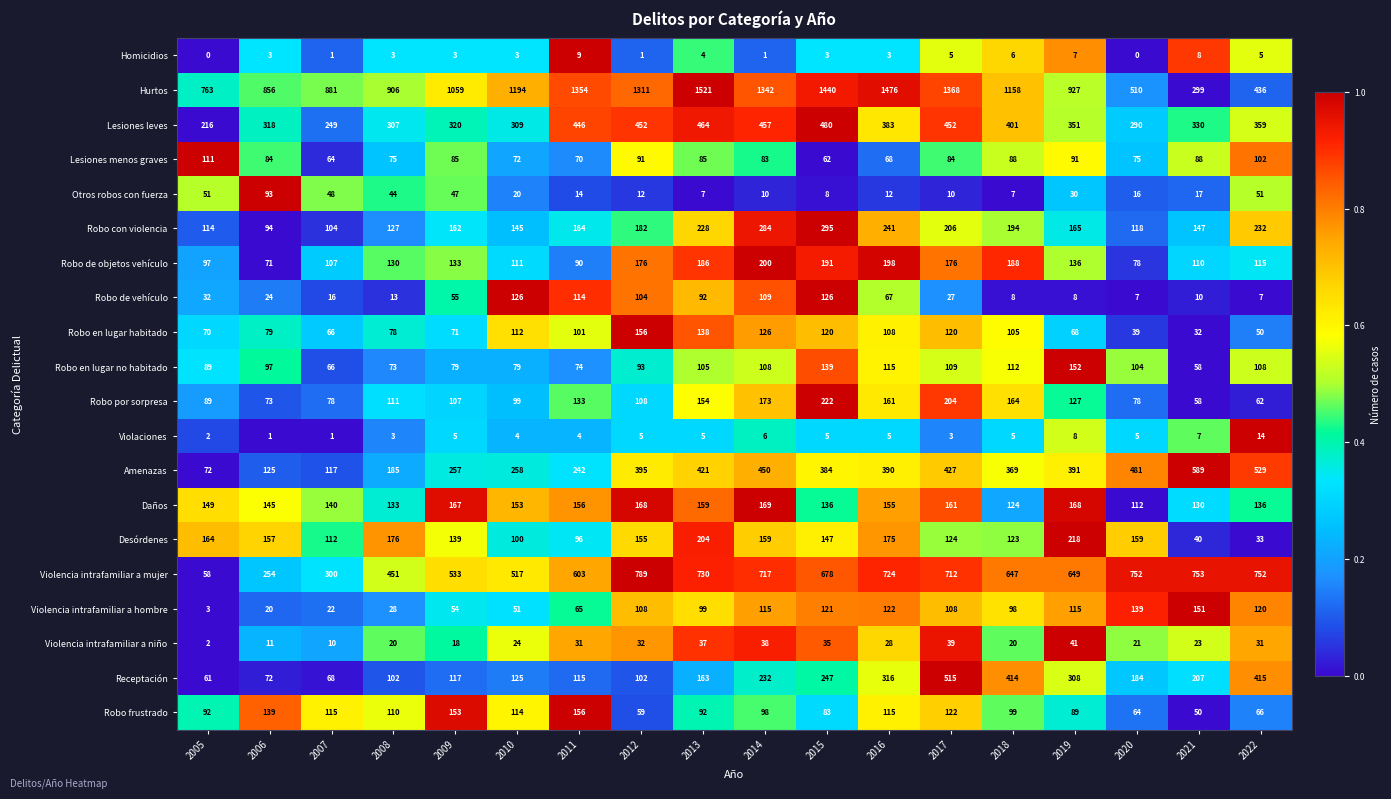

Which category has the highest value in the Receptación series?

2017